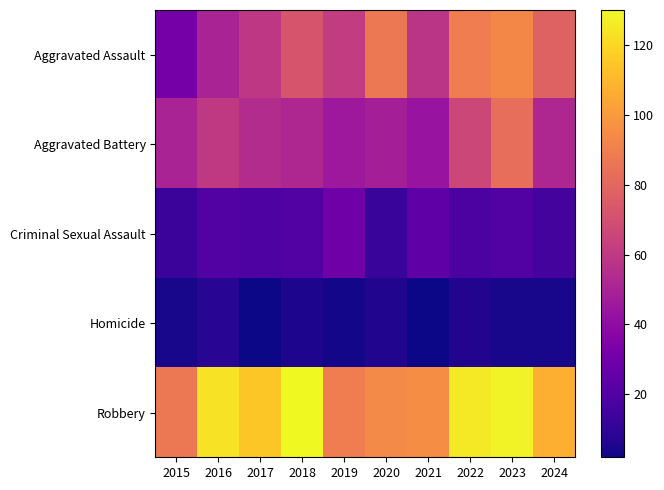

What is the spread (max minus min) of values at 2023?

124